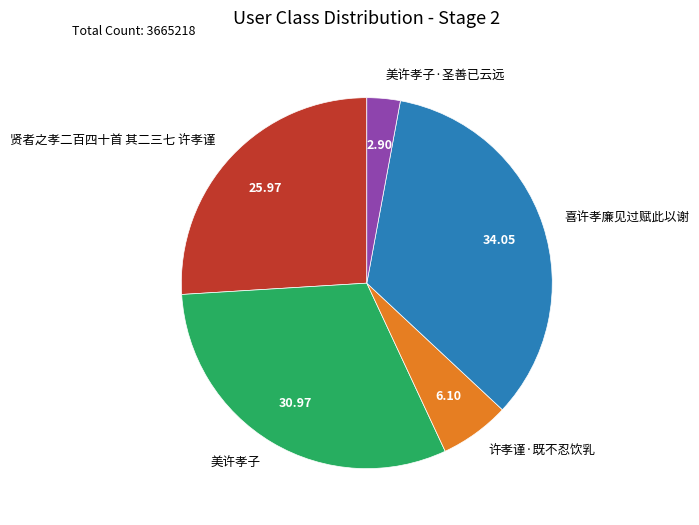

Which has a higher value, 许孝谨·既不忍饮乳 or 喜许孝廉见过赋此以谢?

喜许孝廉见过赋此以谢